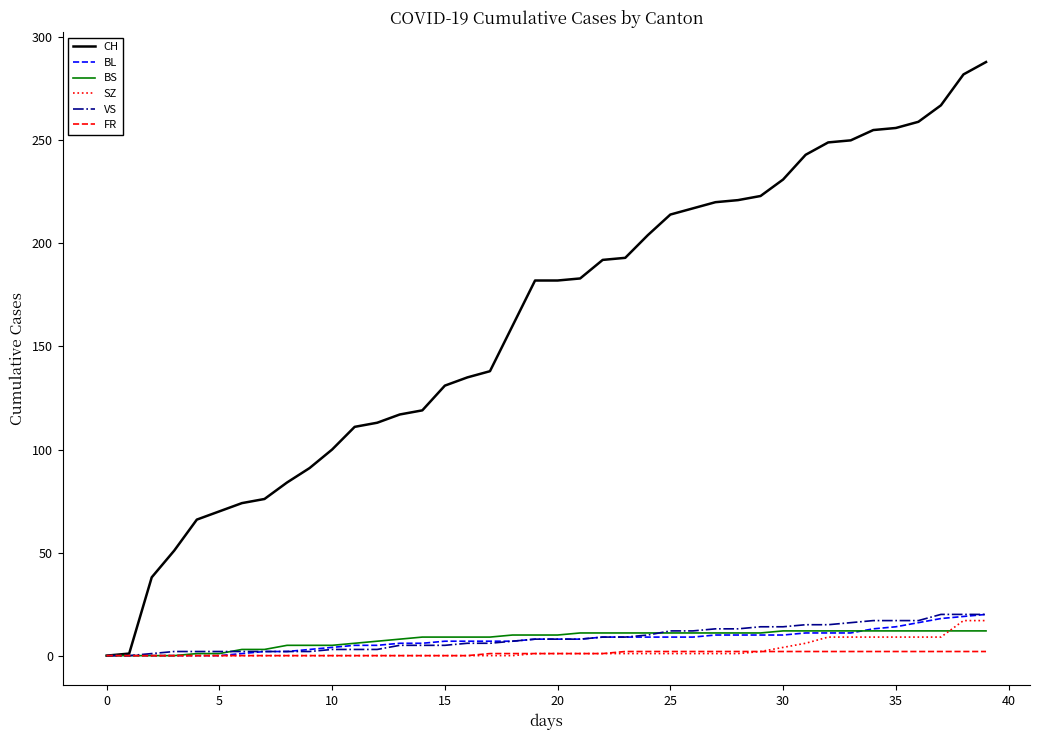

What is the maximum value for CH?

288